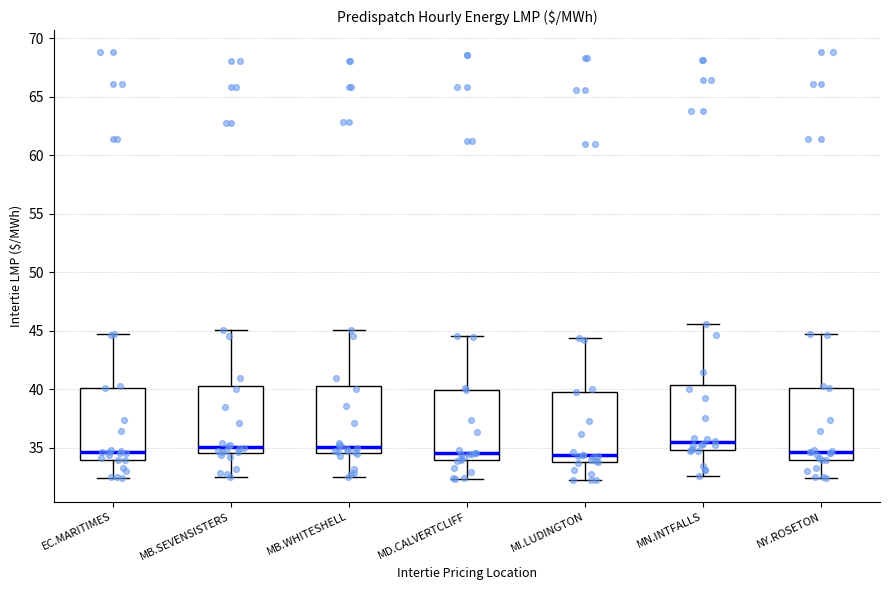

Reading left to right, transcribe this box plot: for each box, give where its median line is, the range the box spans, and where its two whiskers end, as read against the y-axis. The values are not printed on the chart, so give them approximately, as read against the axis.

EC.MARITIMES: median 34.5, box 34.0 to 40.0, whiskers 32.5 to 45.0
MB.SEVENSISTERS: median 35.0, box 34.5 to 40.0, whiskers 32.5 to 45.0
MB.WHITESHELL: median 35.0, box 34.5 to 40.0, whiskers 32.5 to 45.0
MD.CALVERTCLIFF: median 34.5, box 34.0 to 40.0, whiskers 32.5 to 44.5
MI.LUDINGTON: median 34.5, box 34.0 to 40.0, whiskers 32.0 to 44.5
MN.INTFALLS: median 35.5, box 35.0 to 40.5, whiskers 32.5 to 45.5
NY.ROSETON: median 34.5, box 34.0 to 40.0, whiskers 32.5 to 45.0